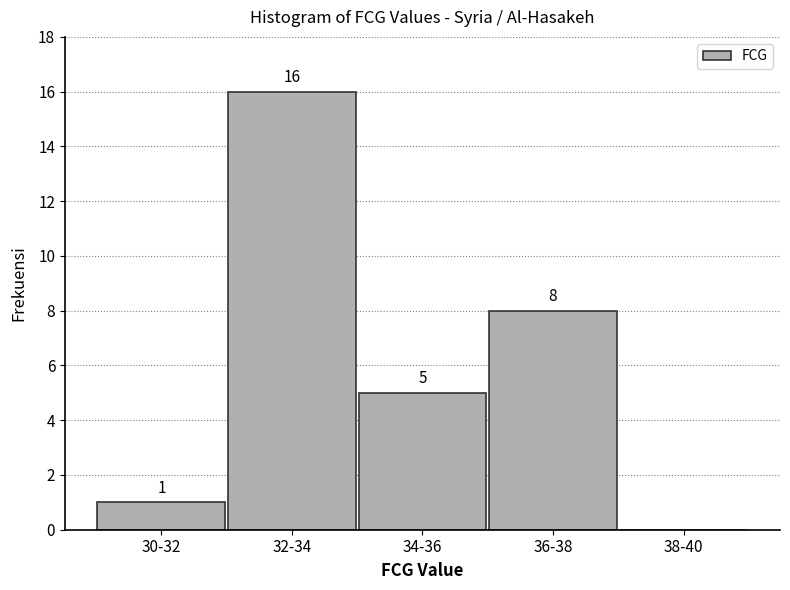

Reading left to right, list all the values displayed in this chart.

30-32=1	32-34=16	34-36=5	36-38=8	38-40=0